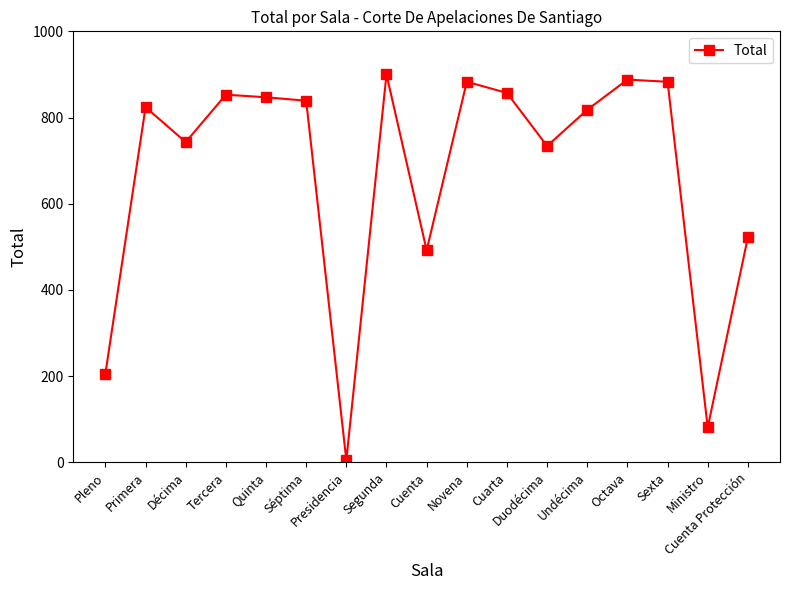

How many lines are shown in the chart?

1